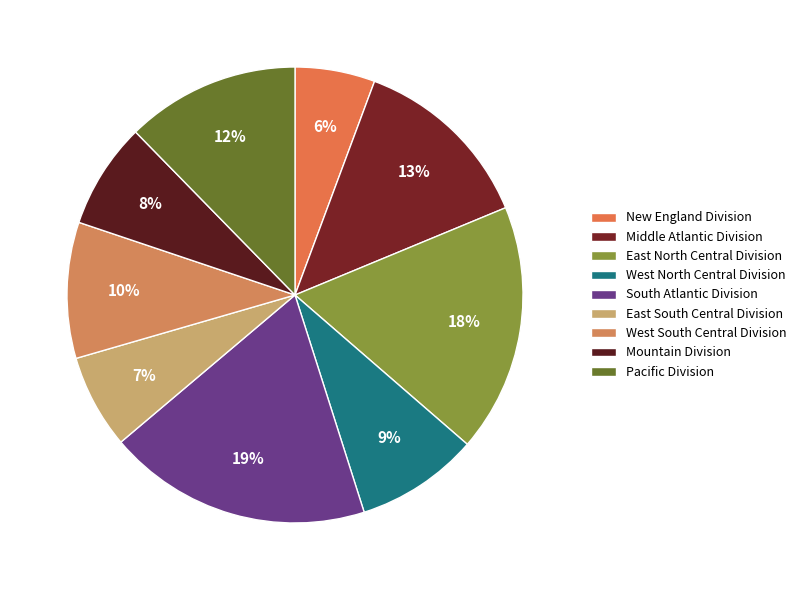

Which has a higher value, East North Central Division or Mountain Division?

East North Central Division